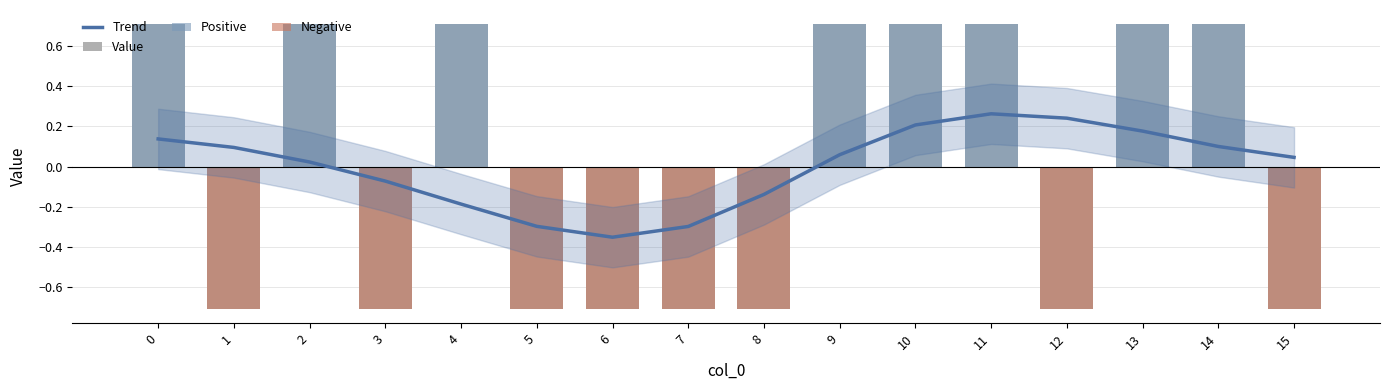

How many groups of bars are there?

16